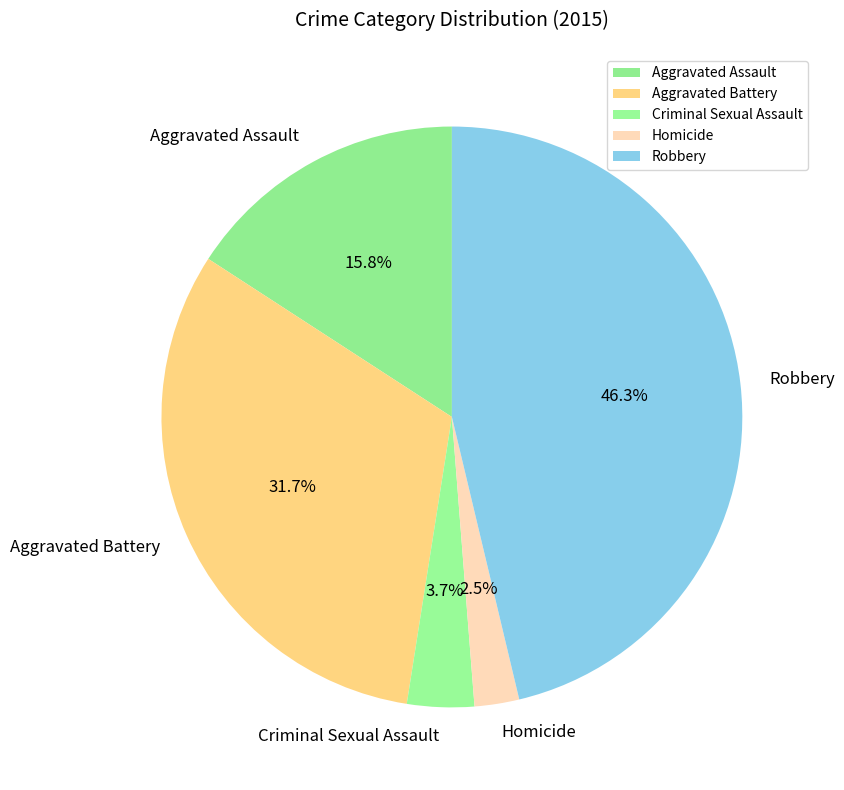

Which has a higher value, Robbery or Homicide?

Robbery